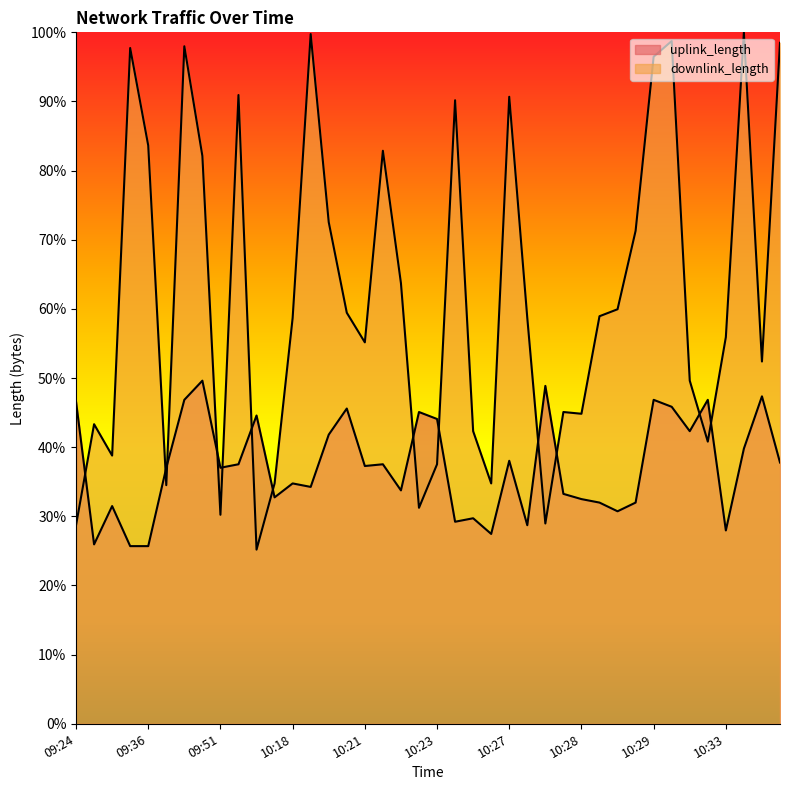

What is the difference between the second highest and minimum values in the uplink_length series?

23.2